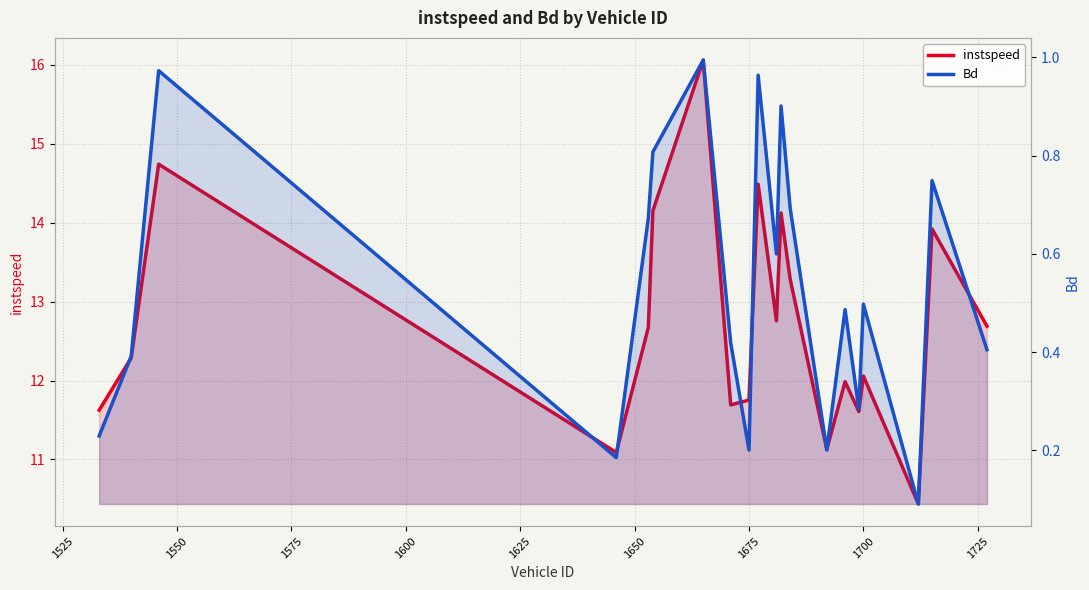

True or false: instspeed and Bd cross at least once.

False